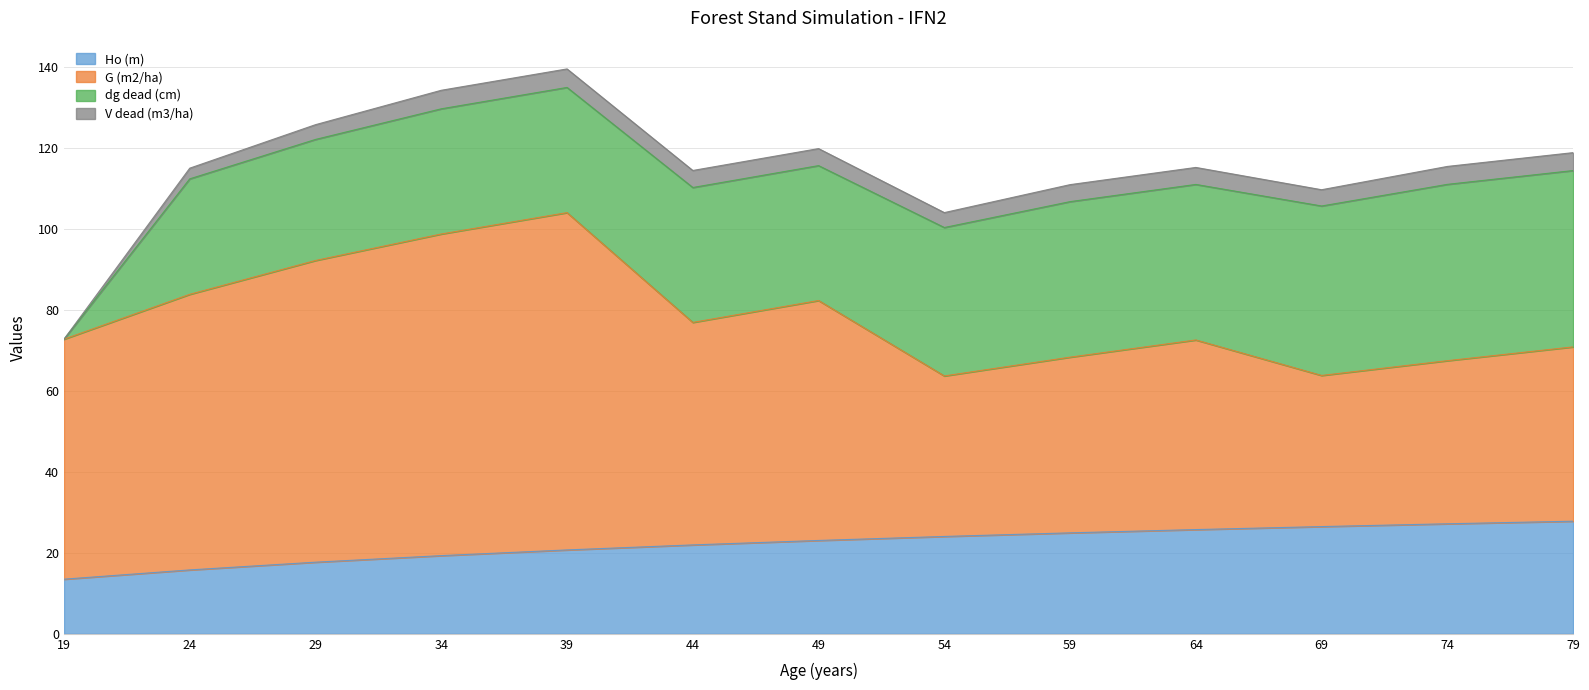

The value of G (m2/ha) at 34 is 79.5. True or false?

True